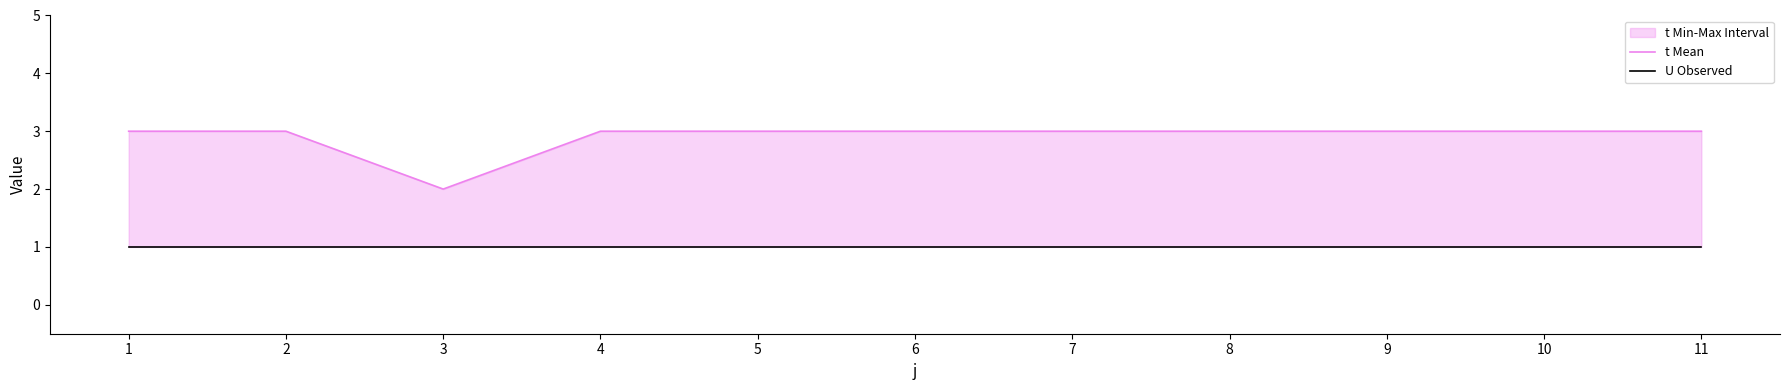

Reading left to right, extract all data points from this chart.

t Mean: 1=3	2=3	3=2	4=3	5=3	6=3	7=3	8=3	9=3	10=3	11=3
U Observed: 1=1	2=1	3=1	4=1	5=1	6=1	7=1	8=1	9=1	10=1	11=1